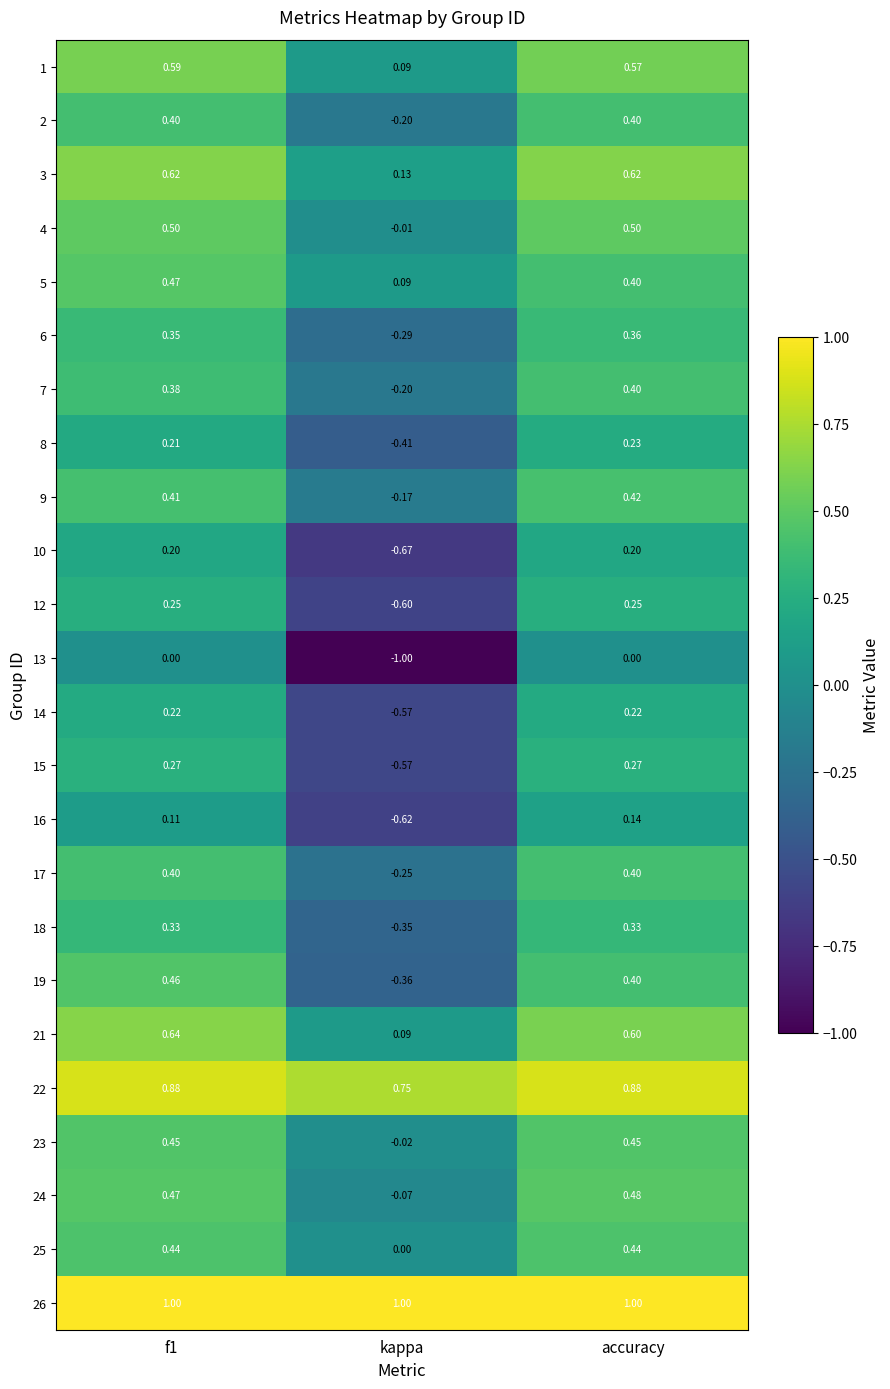

At which label does 6 reach its minimum?

kappa